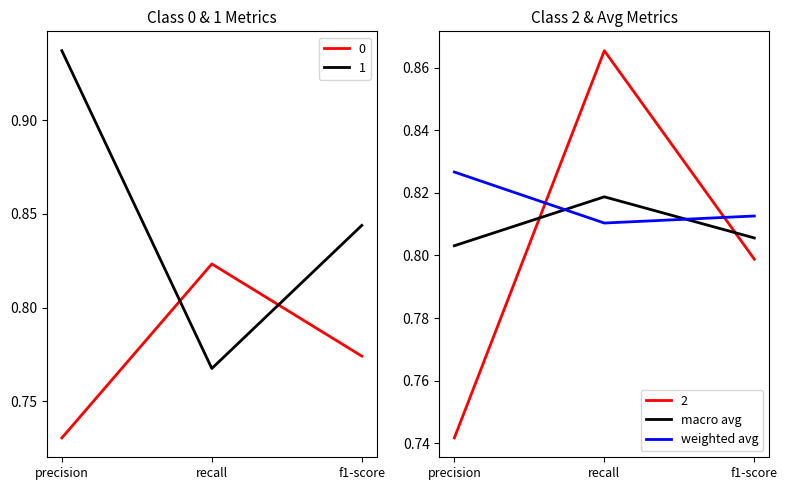

What is the label of the 3rd point from the left?

f1-score